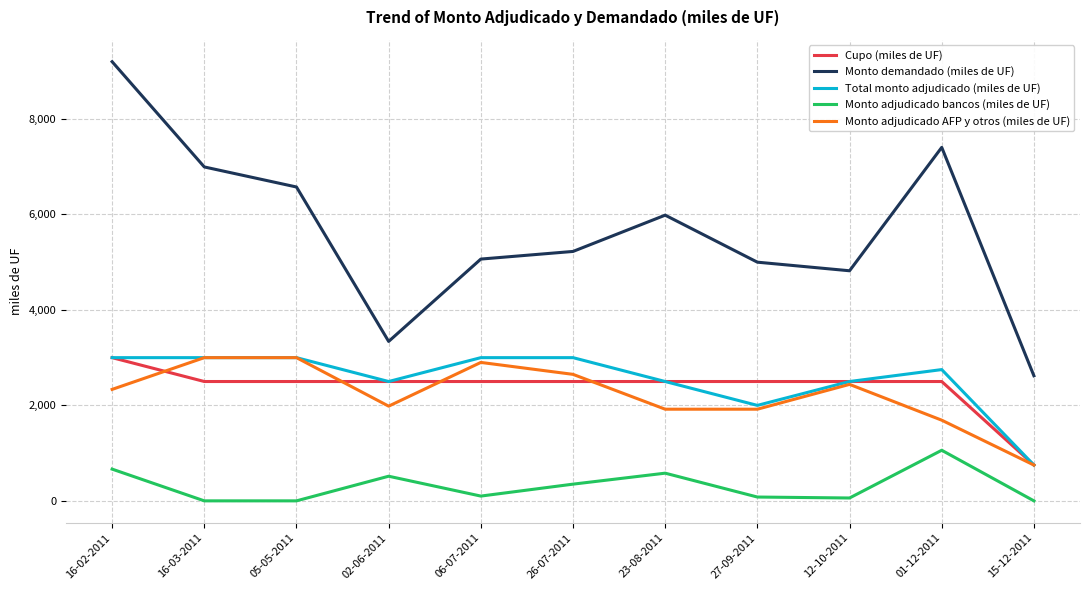

True or false: Cupo (miles de UF) and Monto demandado (miles de UF) intersect in this chart.

False